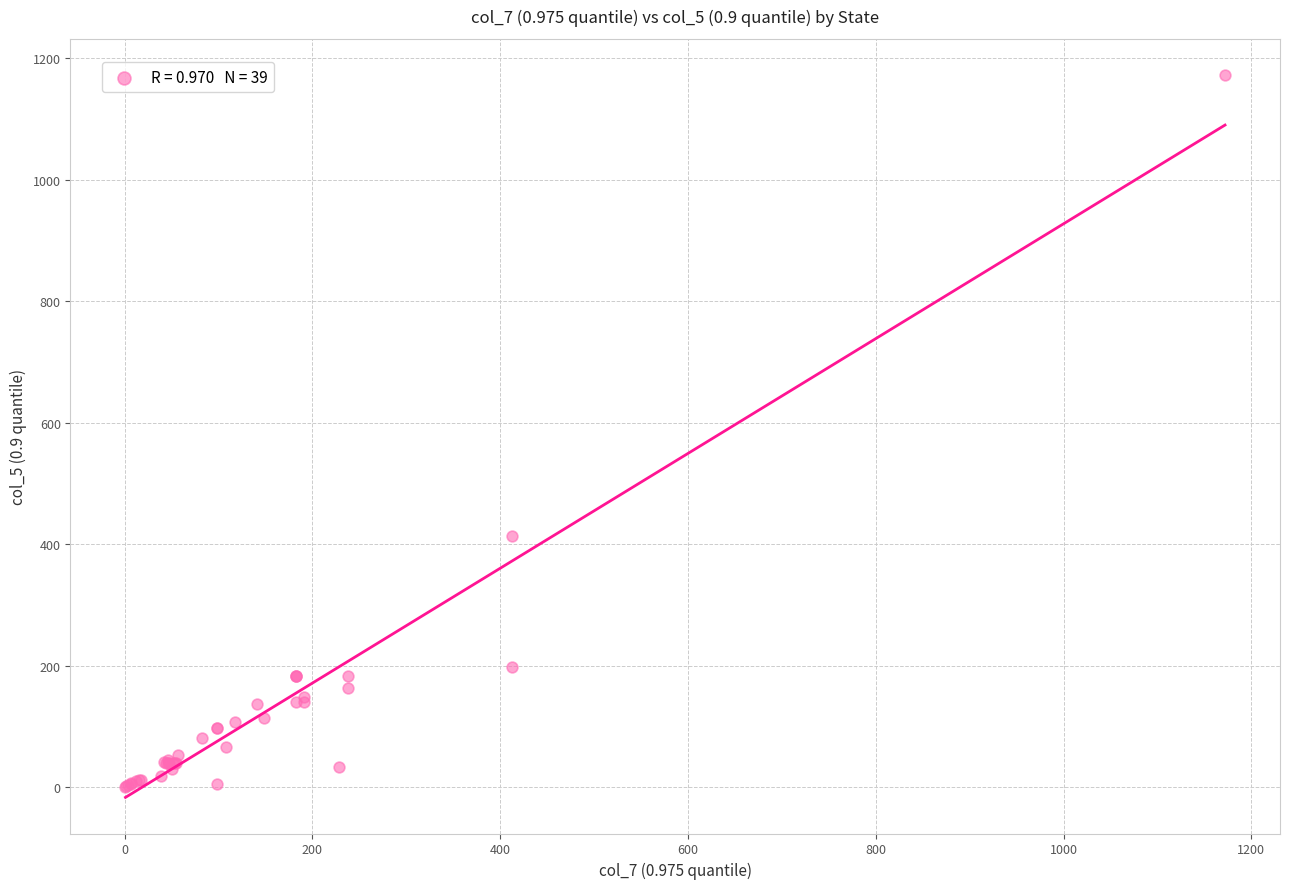

What Y value in the scatter plot is closest to 586?

413.0